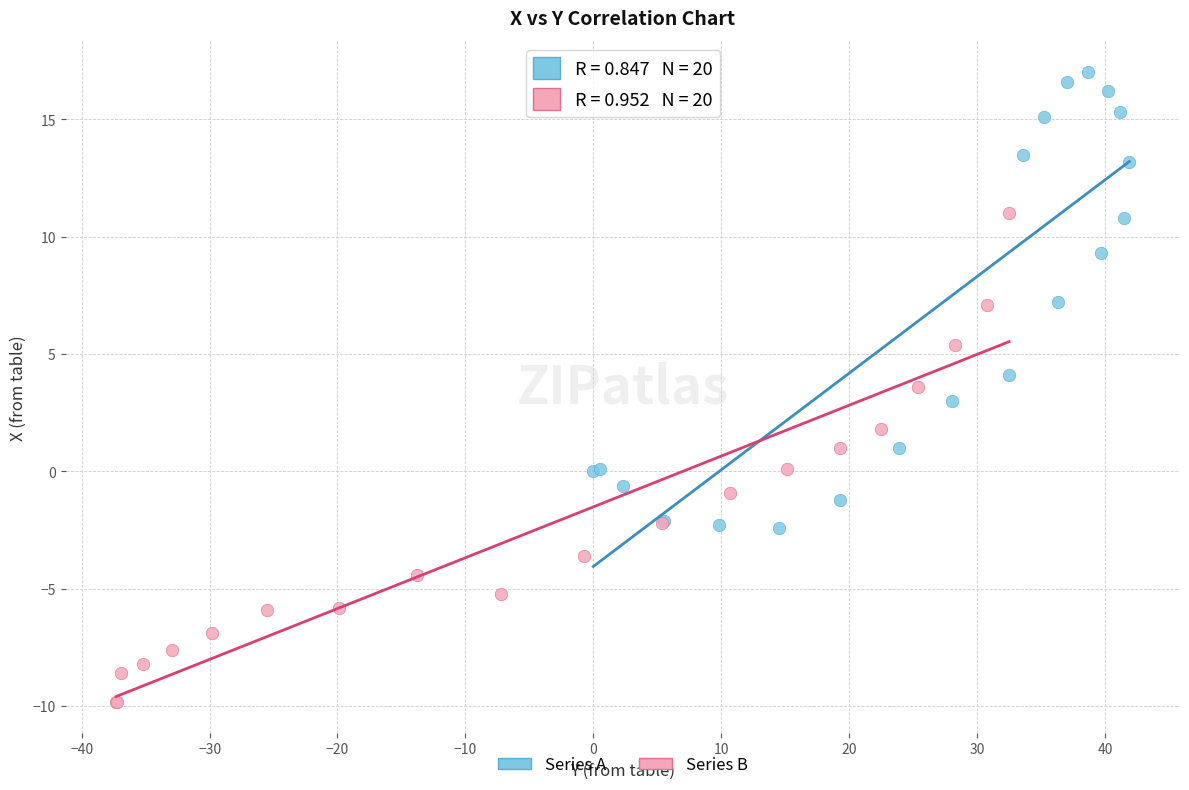

What are all the series names shown in the legend?

Series A, Series B